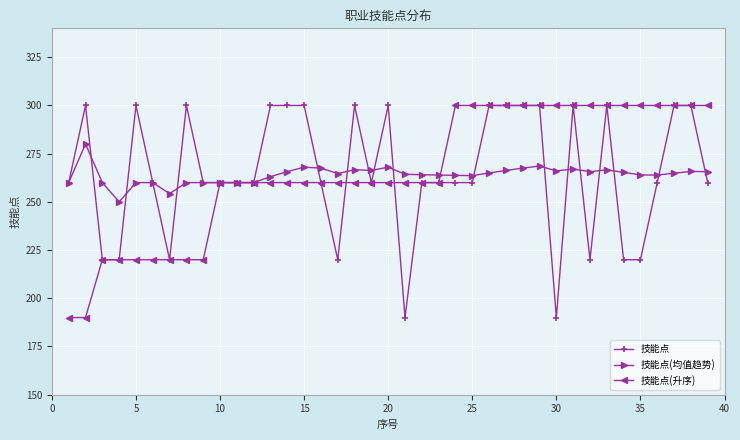

At how many categories does at least one series exceed 197?

39